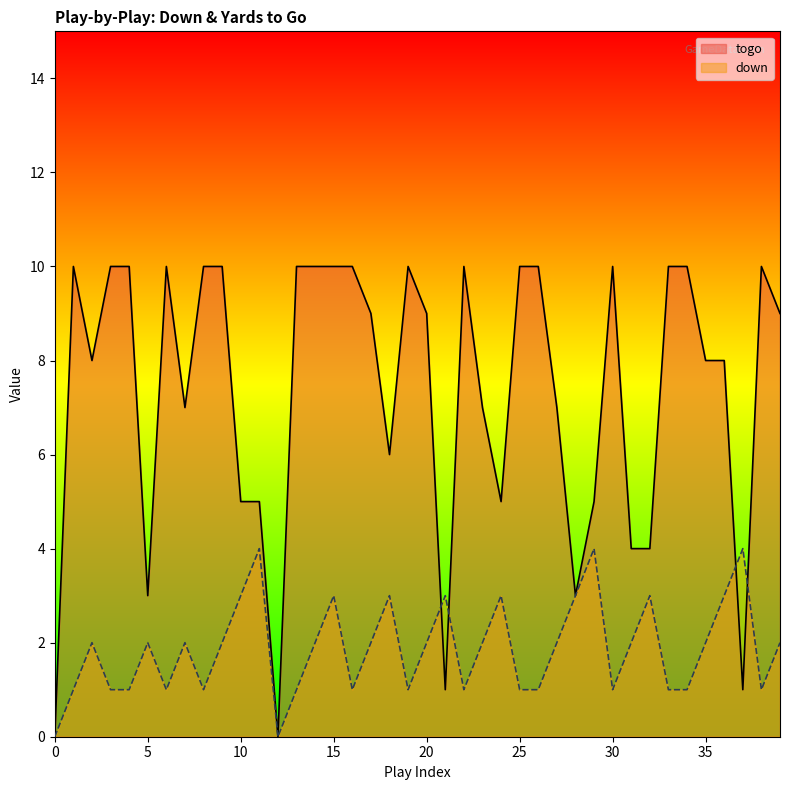

How many times do togo and down cross each other?

4